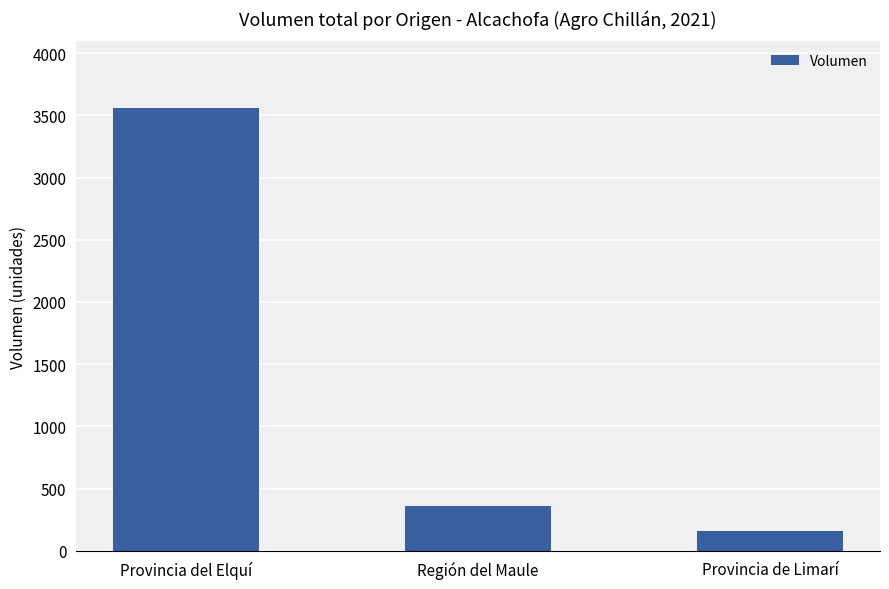

What is the ratio of the value at Provincia de Limarí to the value at Región del Maule?

0.4